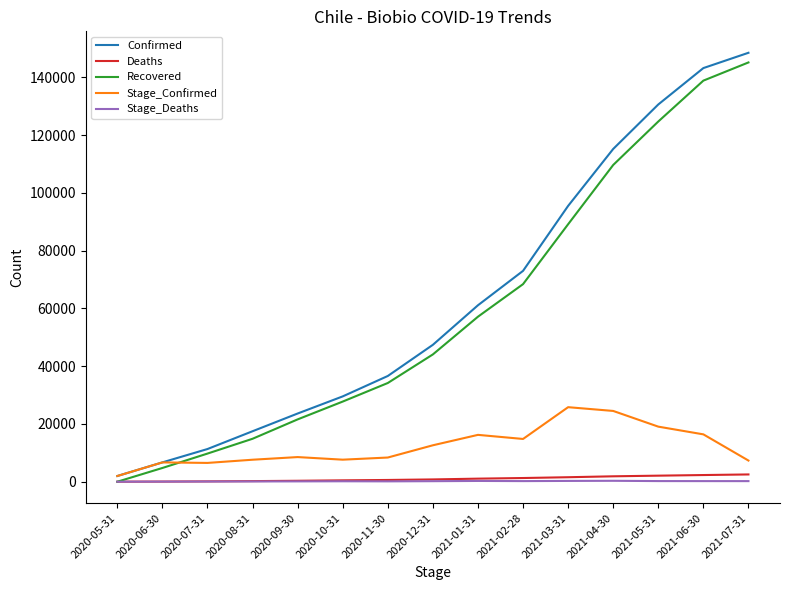

Is this an area chart (filled region under the line)?

No